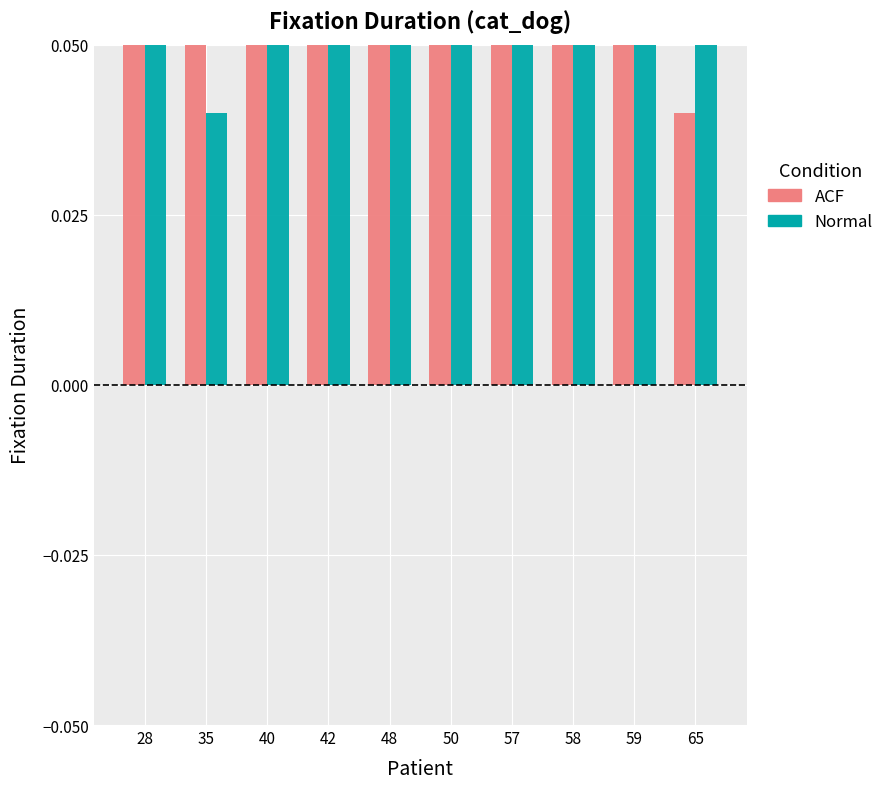

Reading left to right, extract all data points from this chart.

ACF: 0.2	0.2	0.2	0.2	0.2	0.2	0.1	0.2	0.2	0.0
Normal: 0.1	0.0	0.2	0.2	0.1	0.1	0.2	0.2	0.2	0.2